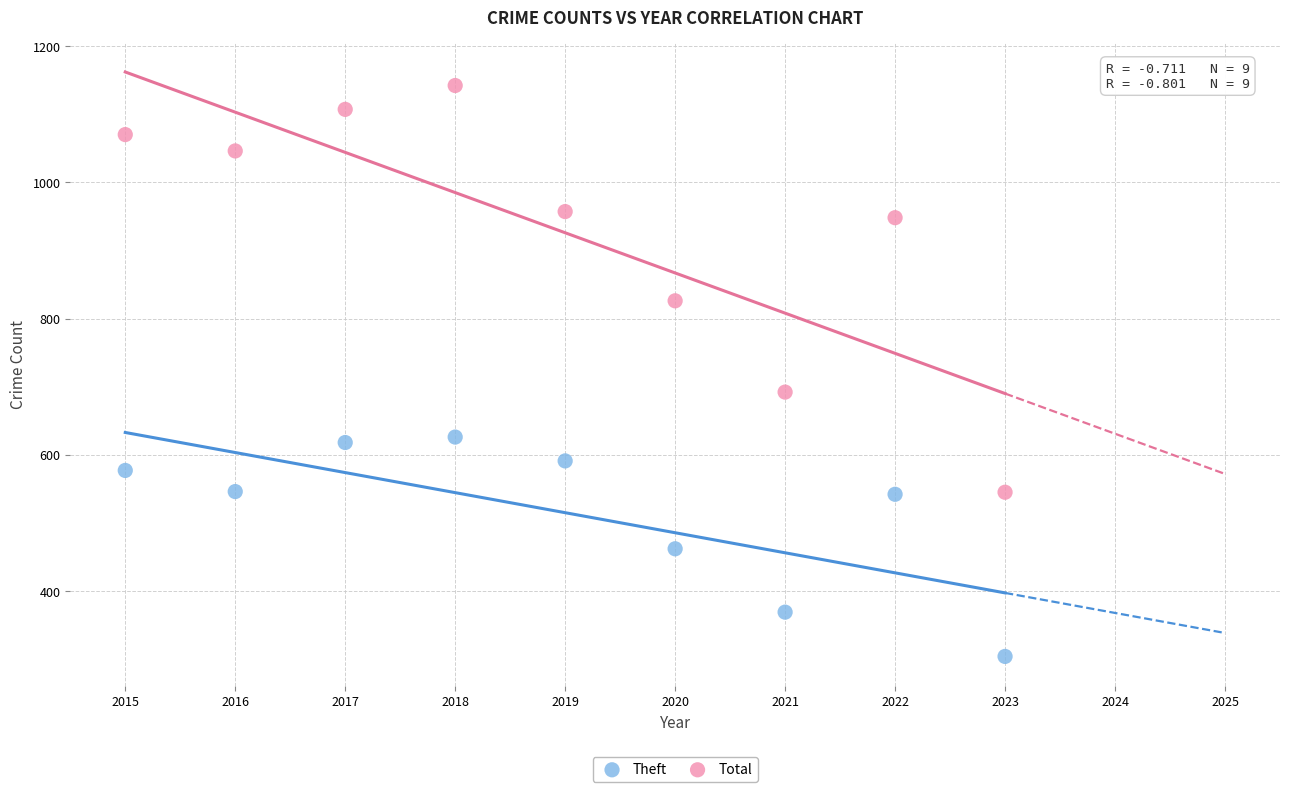

Which series contains the highest Y value?

Total